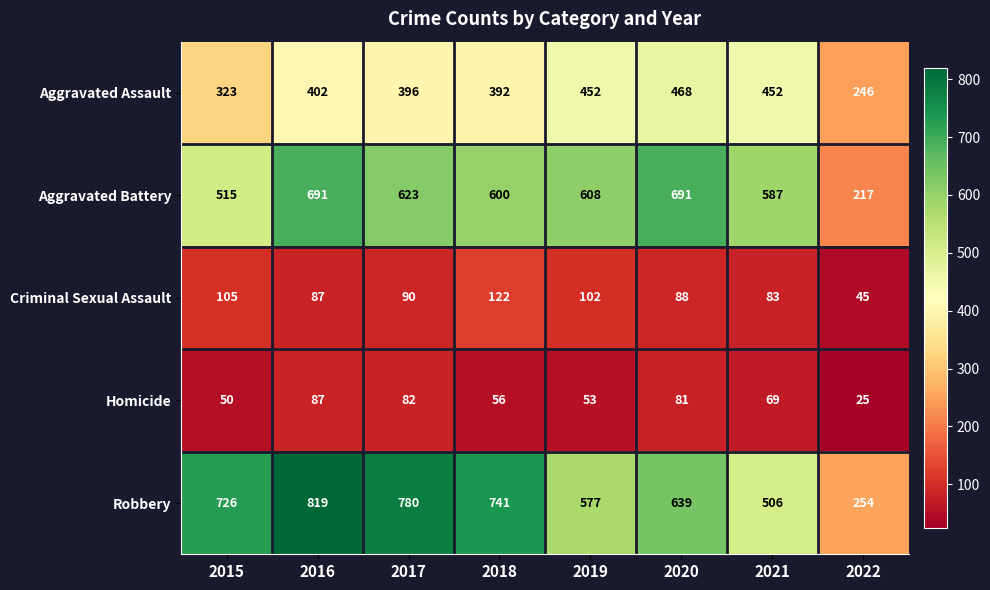

What is the sum of the Robbery values at 2020 and 2017?

1419